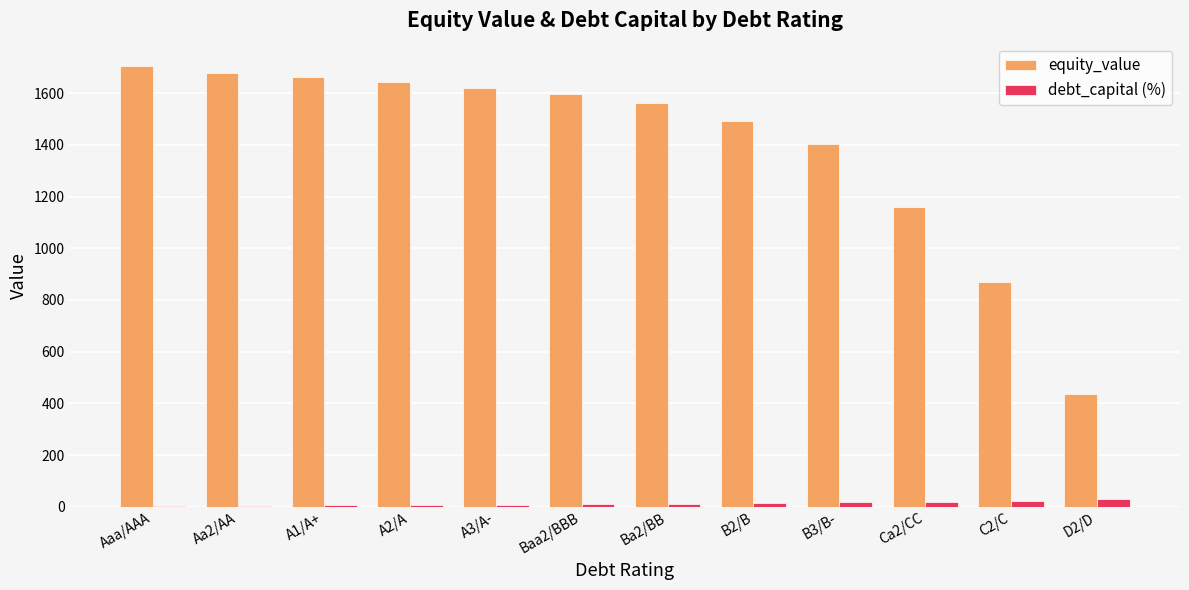

What is the difference between the equity_value values at D2/D and Aa2/AA?

1239.1